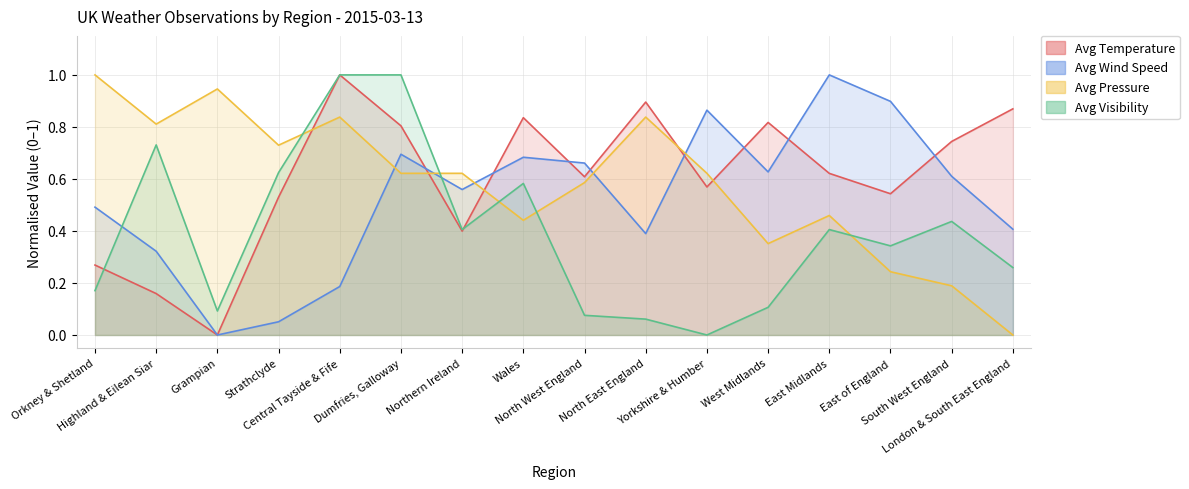

What is the sum of the Avg Temperature values at Wales and Grampian?

0.8